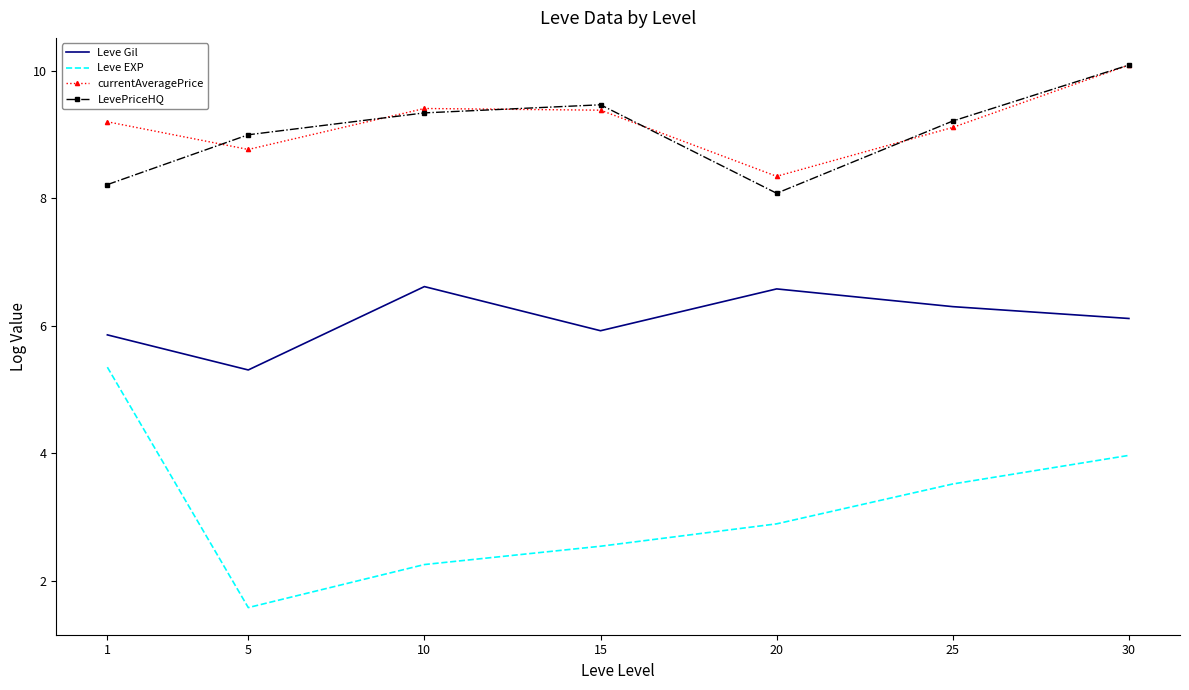

Is the value of Leve EXP at 25 greater than the value of LevePriceHQ at 25?

No